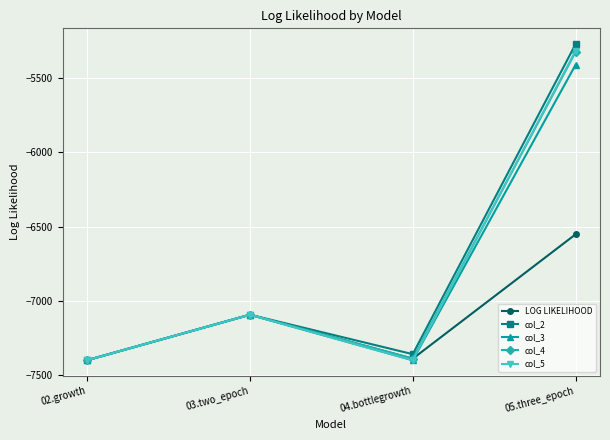

What value does the col_5 series have at 05.three_epoch?

-5316.6